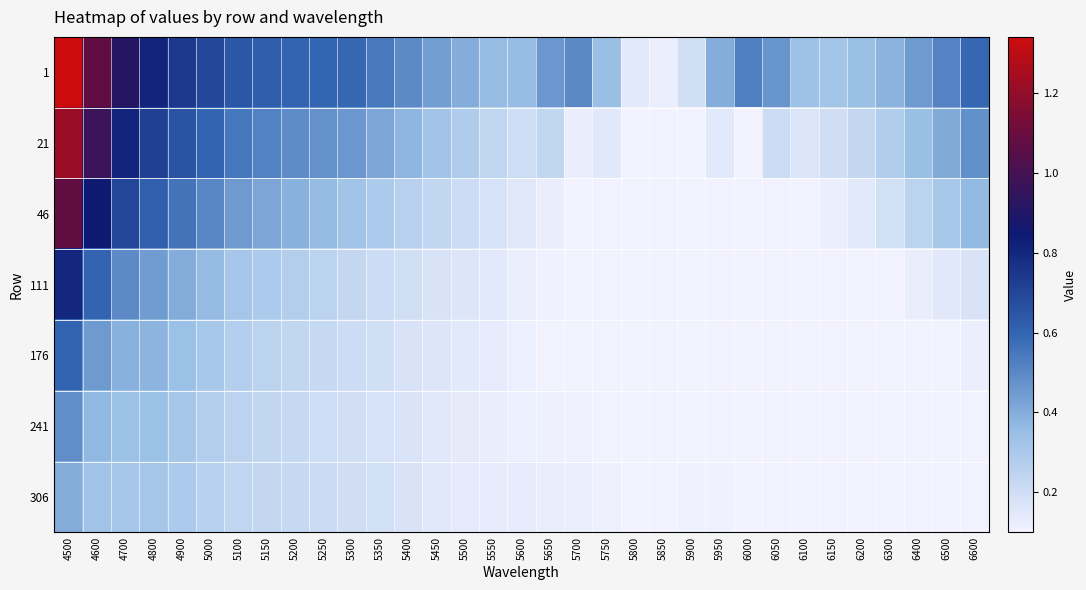

How many distinct data groups are displayed?

7